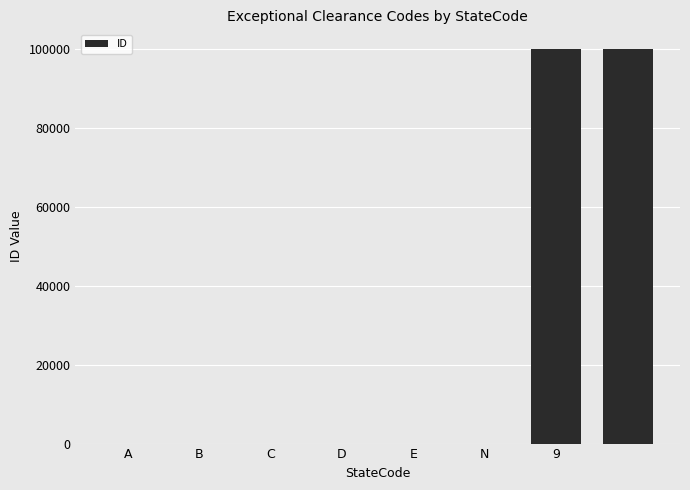

What is the sum of all values?

200018